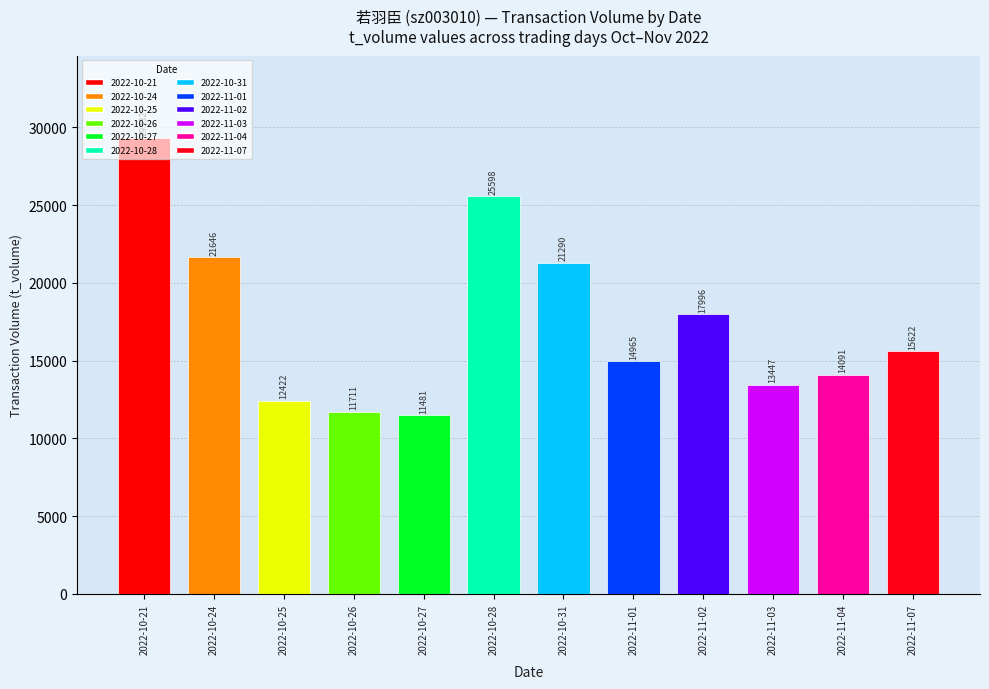

What is the label of the 3rd bar from the right?

2022-11-03